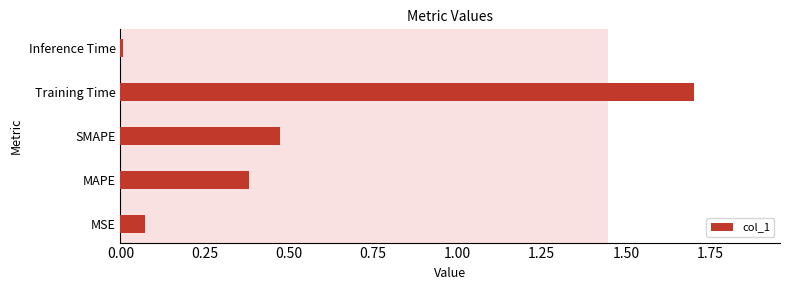

What is the sum of all values?

2.6